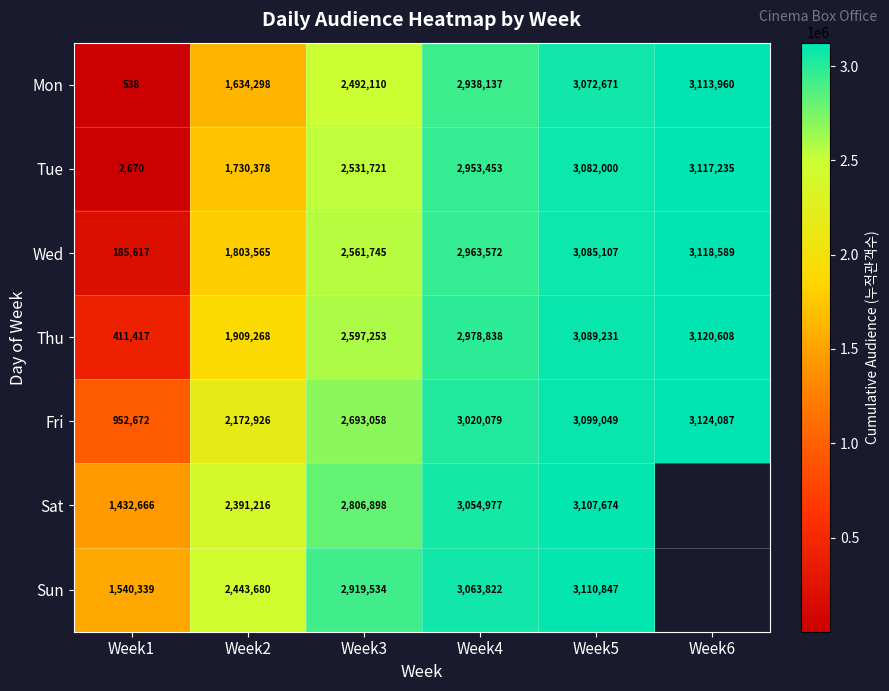

What is the difference between the second highest and minimum values in the Thu series?

2677814